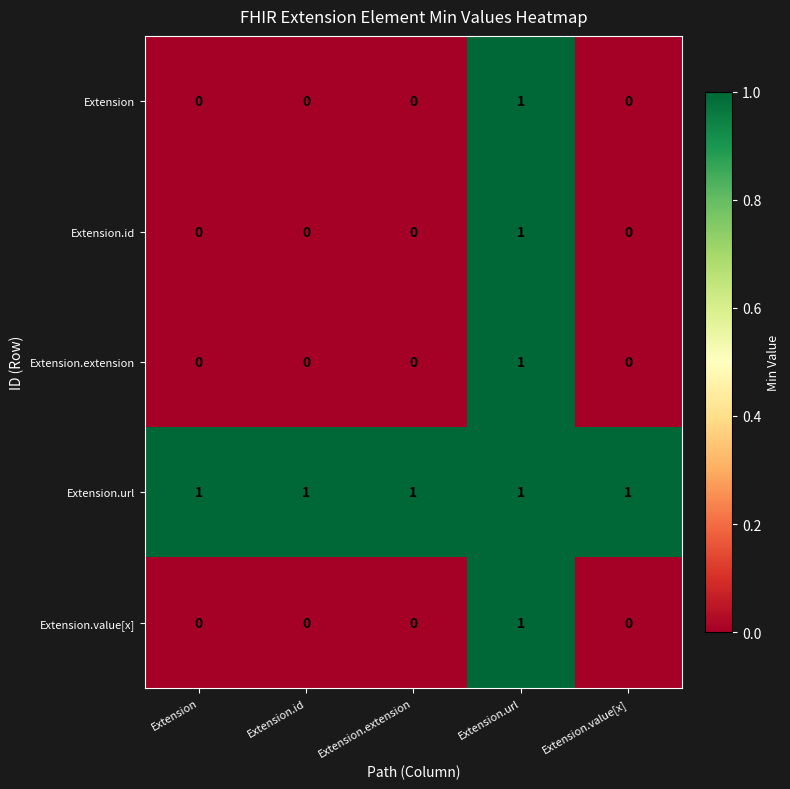

Reading right to left, extract all data points from this chart.

Extension: Extension.value[x]=0	Extension.url=1	Extension.extension=0	Extension.id=0	Extension=0
Extension.id: Extension.value[x]=0	Extension.url=1	Extension.extension=0	Extension.id=0	Extension=0
Extension.extension: Extension.value[x]=0	Extension.url=1	Extension.extension=0	Extension.id=0	Extension=0
Extension.url: Extension.value[x]=1	Extension.url=1	Extension.extension=1	Extension.id=1	Extension=1
Extension.value[x]: Extension.value[x]=0	Extension.url=1	Extension.extension=0	Extension.id=0	Extension=0